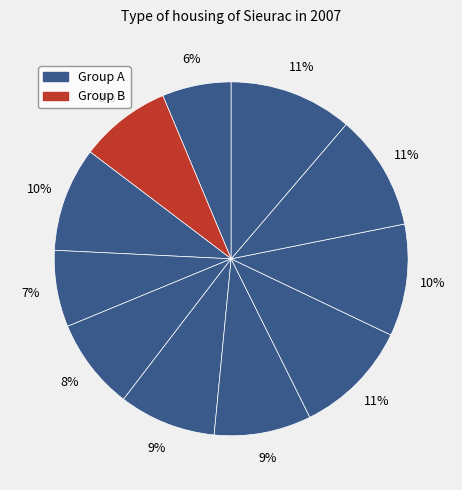

How many segments does this pie chart have?

11